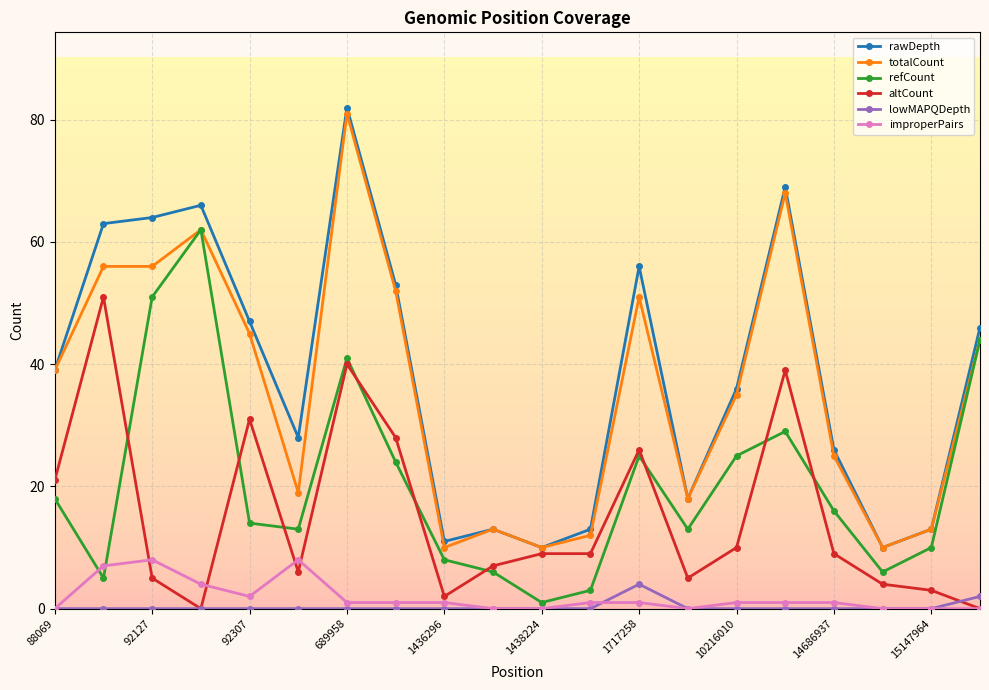

In refCount, how many points are higher than both neighbors (excluding endpoints)?

4